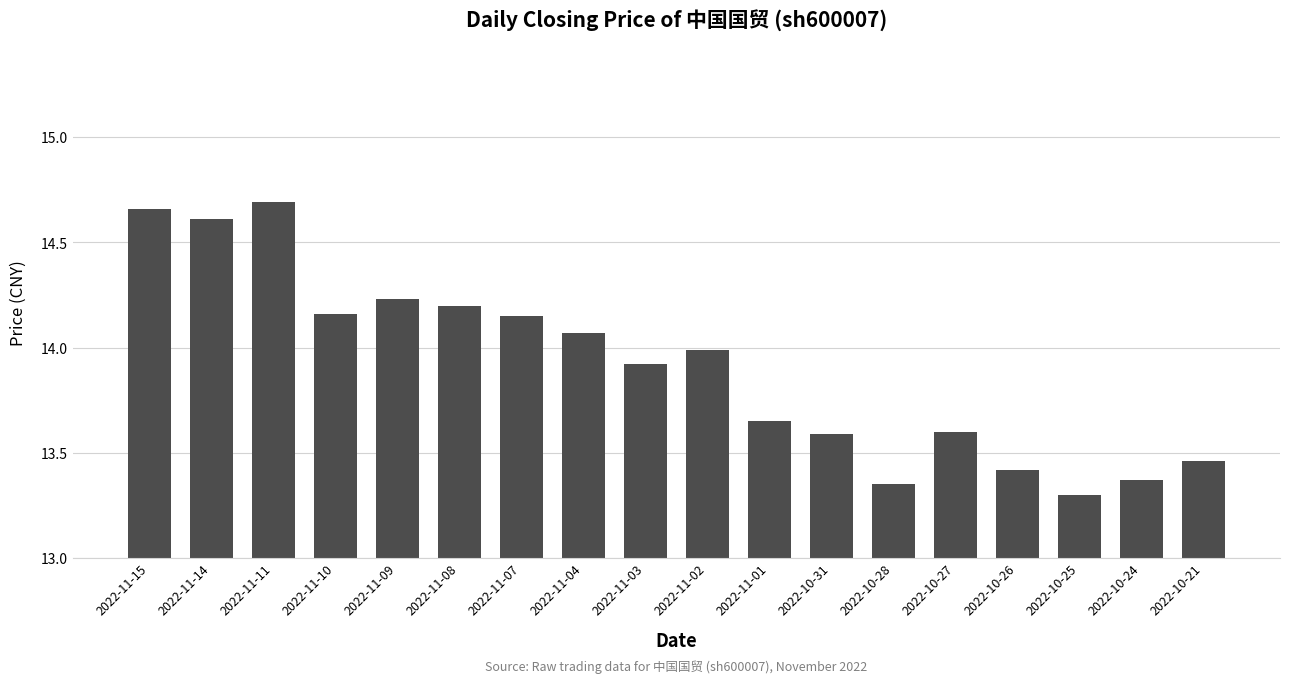

What is the ratio of the value at 2022-11-08 to the value at 2022-10-24?

1.1